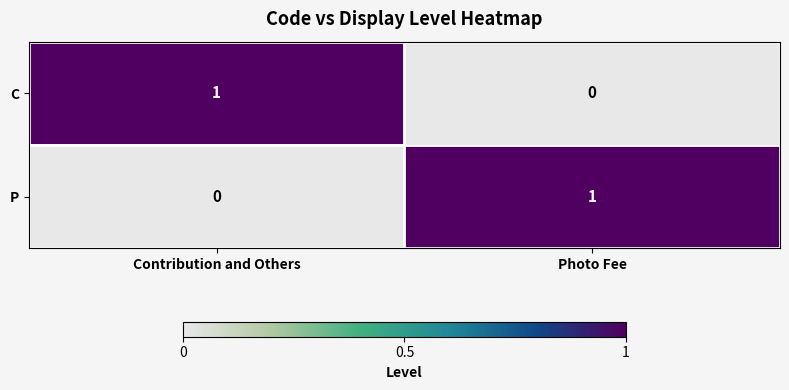

Count the number of data series in this chart.

2